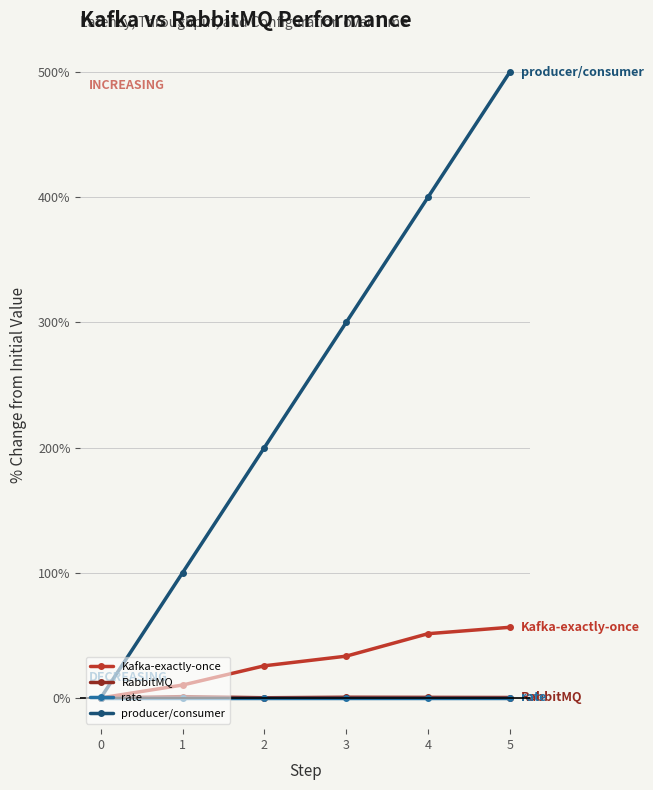

Which series has the largest total across all categories?

producer/consumer